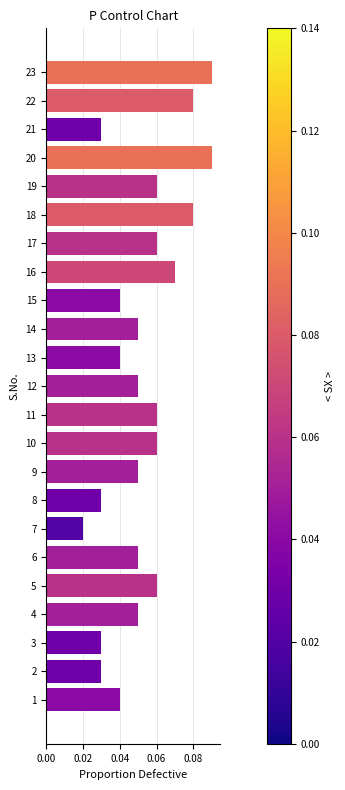

Where is the data nearest to the value 0?

7